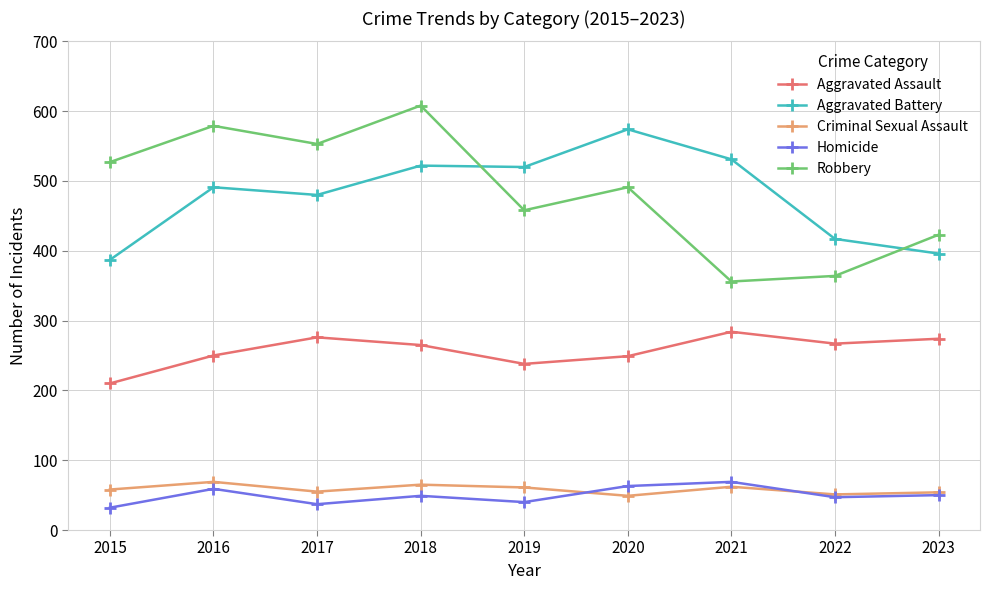

Which series has the widest spread of values?

Robbery